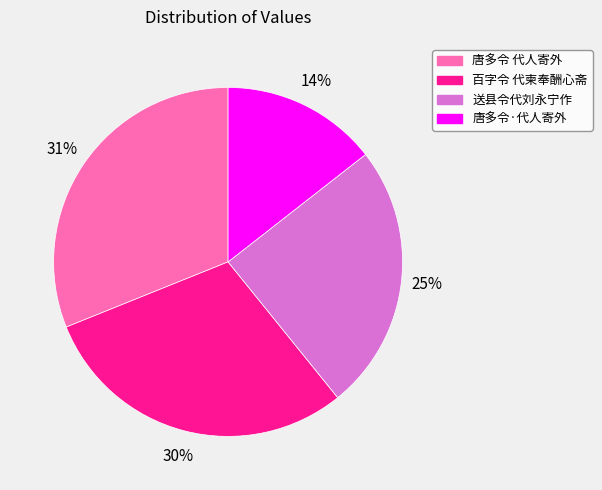

Do 百字令 代柬奉酬心斋 and 唐多令 代人寄外 together represent more than half of the pie?

Yes